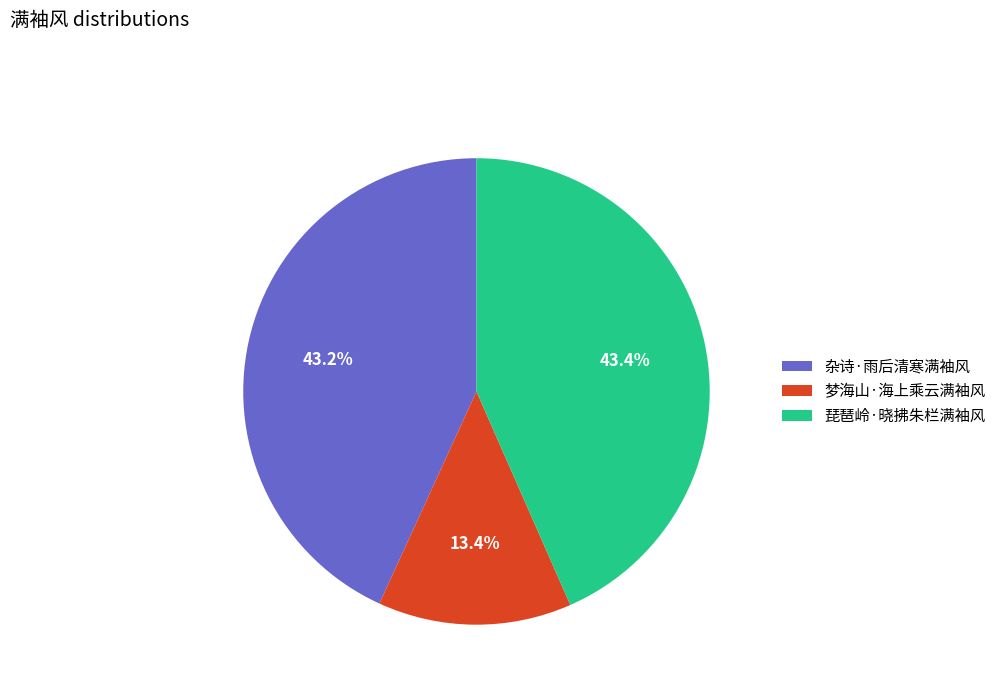

Approximately how many times larger is the value at 梦海山·海上乘云满袖风 compared to 琵琶岭·晓拂朱栏满袖风?

0.3